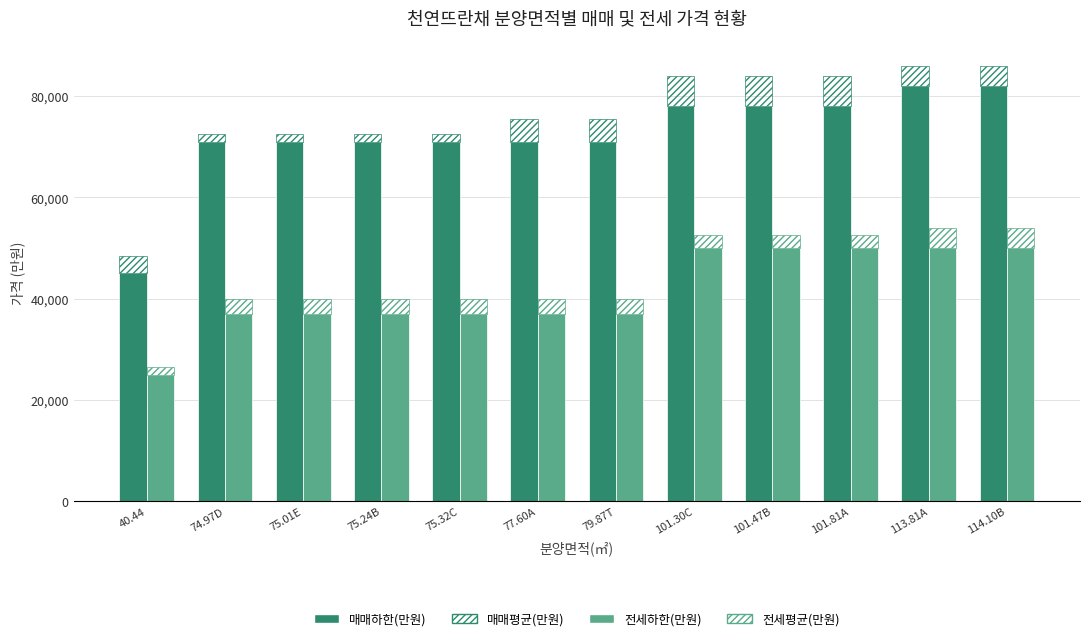

At how many categories does at least one series exceed 21486?

12